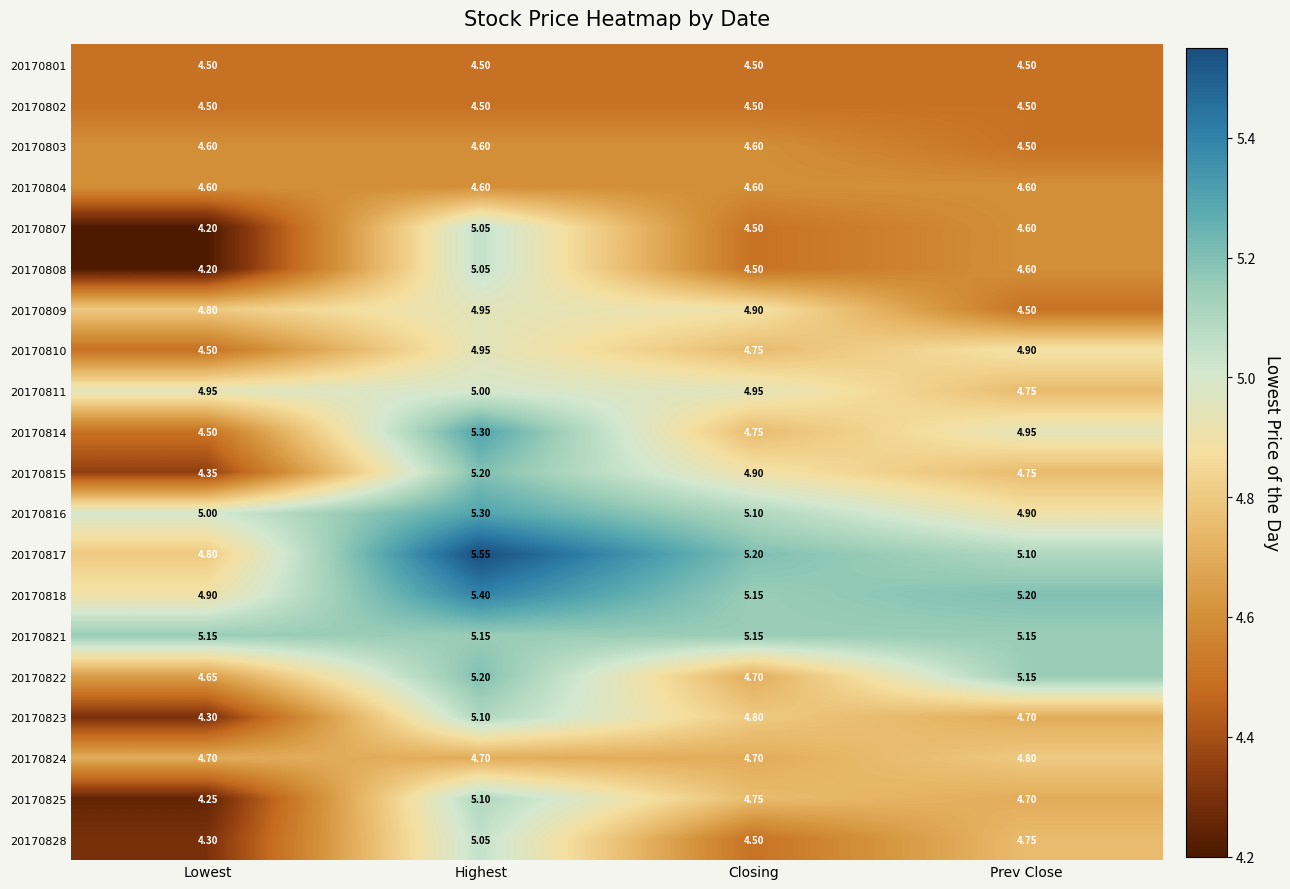

At which label is 20170809 closest to 4?

Prev Close